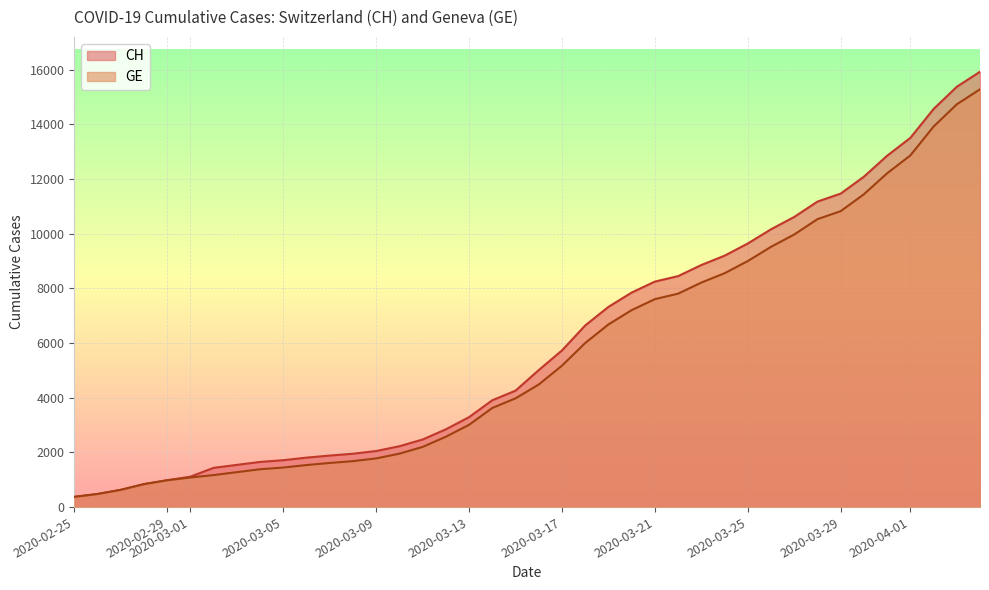

What is the difference between the GE values at 2020-02-25 and 2020-03-12?

2199